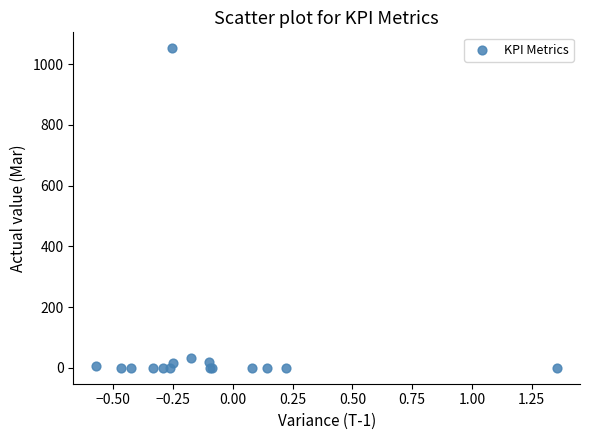

What Y value in the scatter plot is closest to 526?

33.0